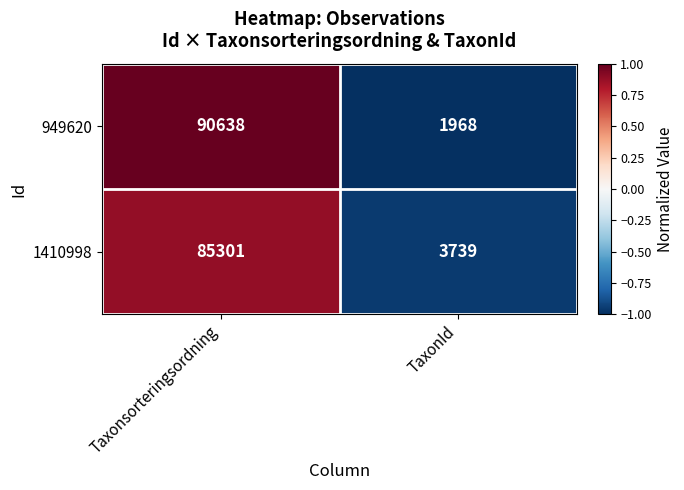

What is the spread (max minus min) of values at Taxonsorteringsordning?

5337